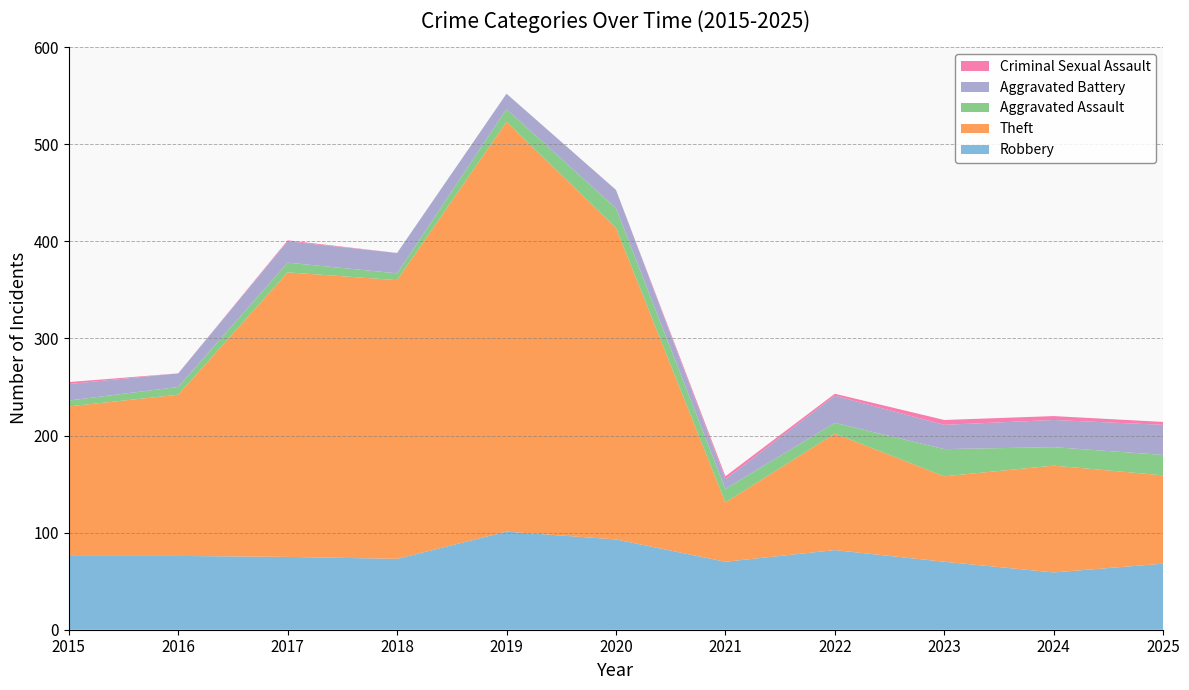

Reading left to right, extract all data points from this chart.

Robbery: 76	76	75	73	101	93	70	82	70	59	68
Theft: 154	166	293	287	422	321	61	120	88	110	91
Aggravated Assault: 6	8	10	7	13	20	14	11	28	19	21
Aggravated Battery: 17	14	22	21	16	19	10	28	25	28	31
Criminal Sexual Assault: 2	0	1	0	0	0	3	2	5	4	3